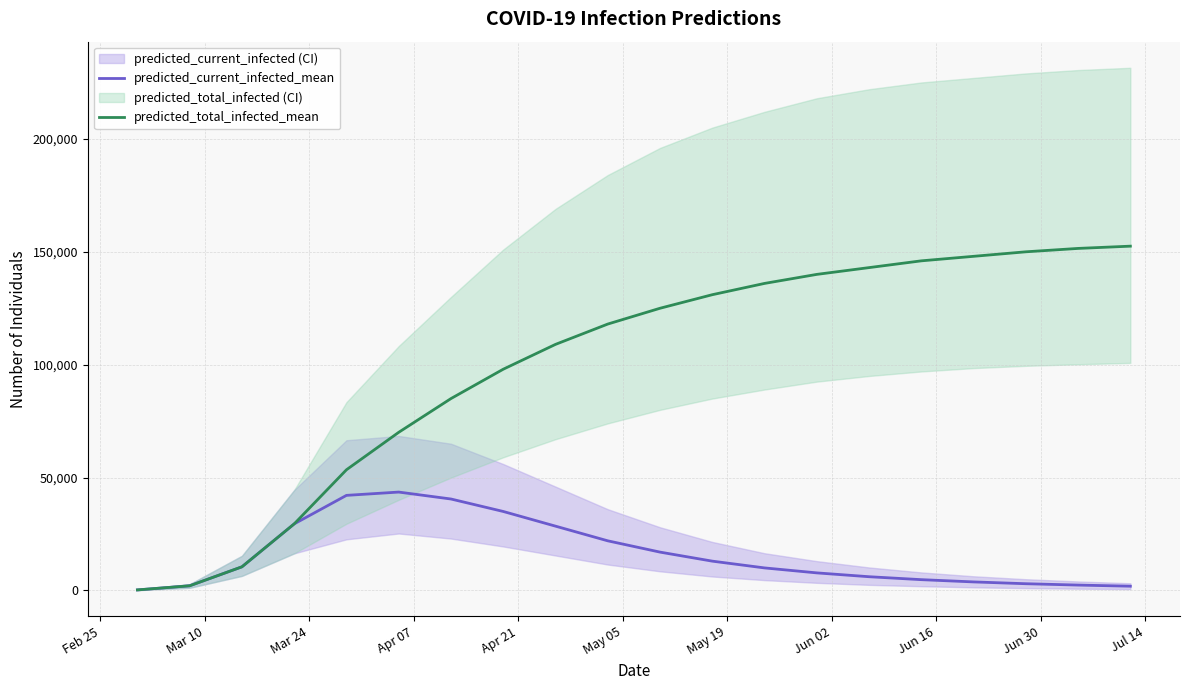

At how many categories does at least one series exceed 78956?

14